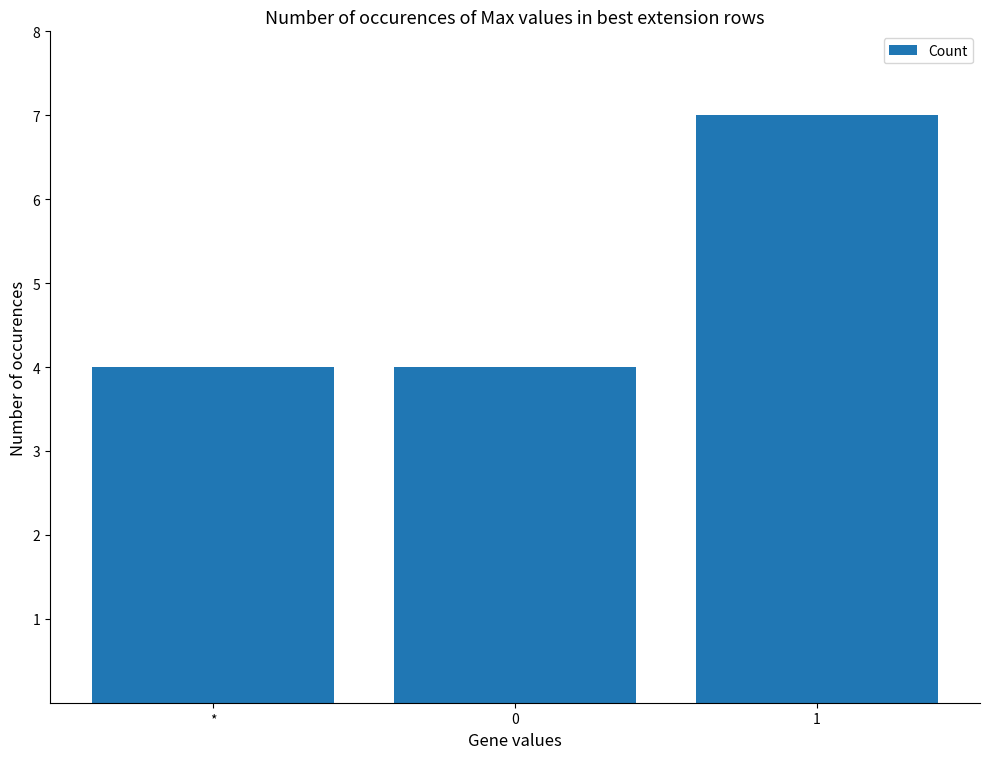

What is the difference between the maximum and minimum values?

3